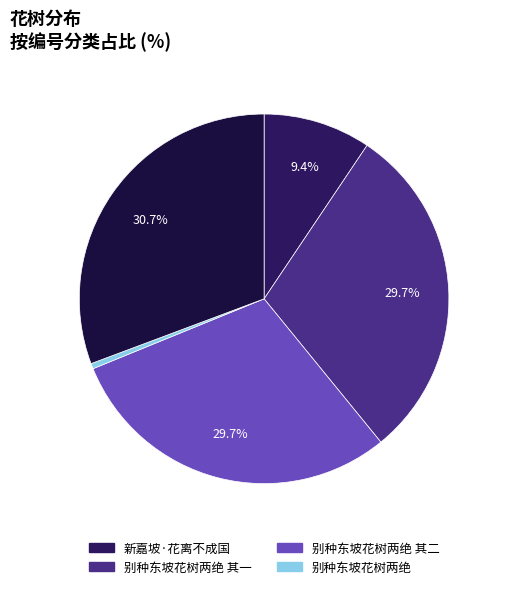

How many slices are in this pie chart?

5